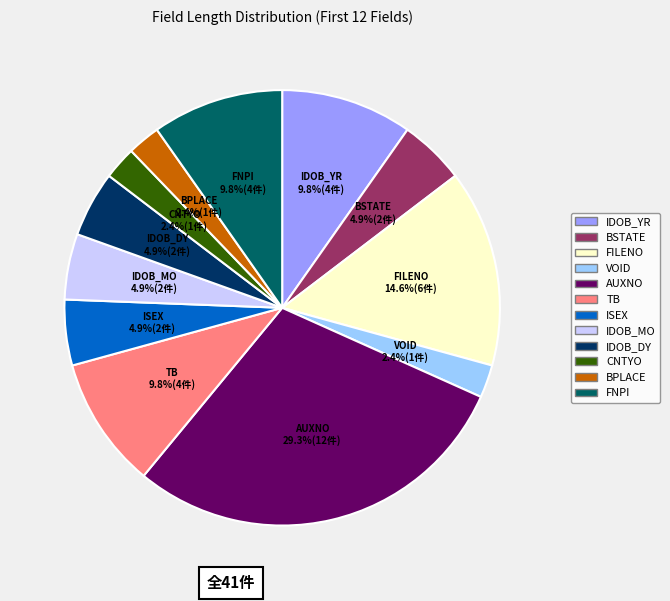

Combined, do AUXNO and FILENO account for over 50%?

No